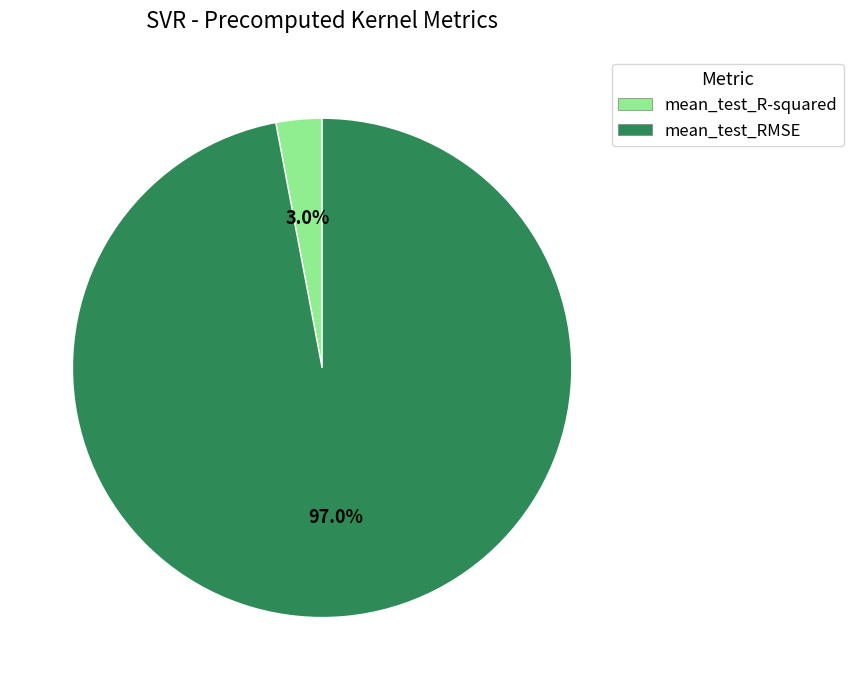

Is mean_test_R-squared the majority of the pie?

No